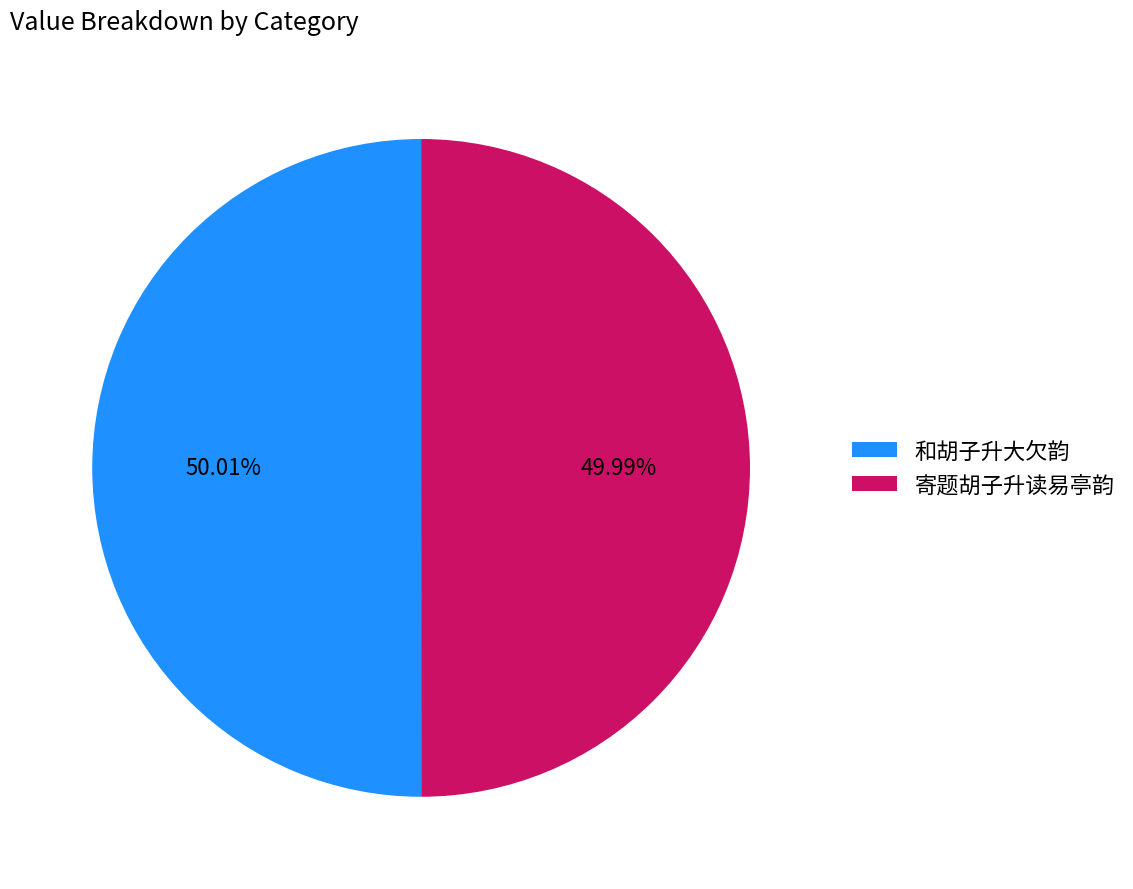

Is there any slice that represents more than half of the pie?

Yes